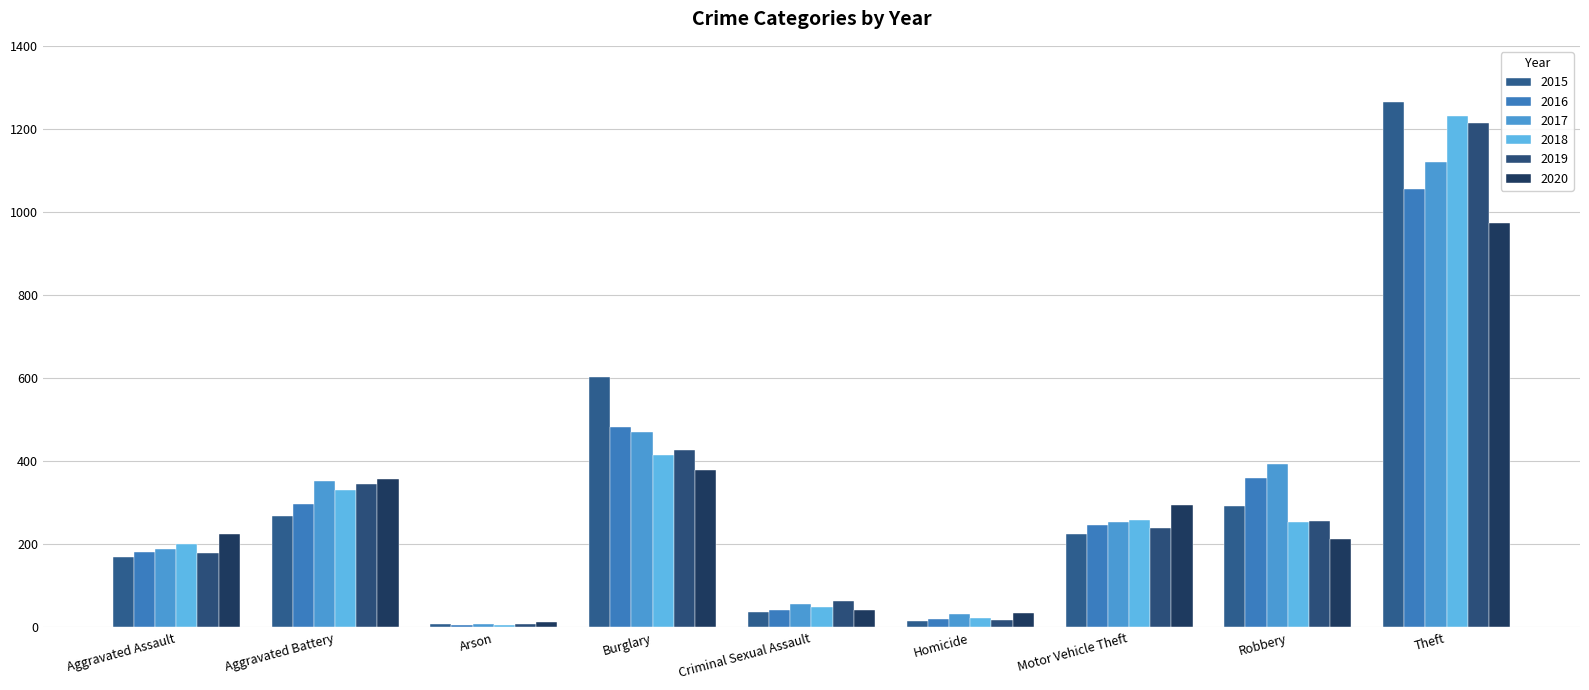

Are the bars horizontal?

No